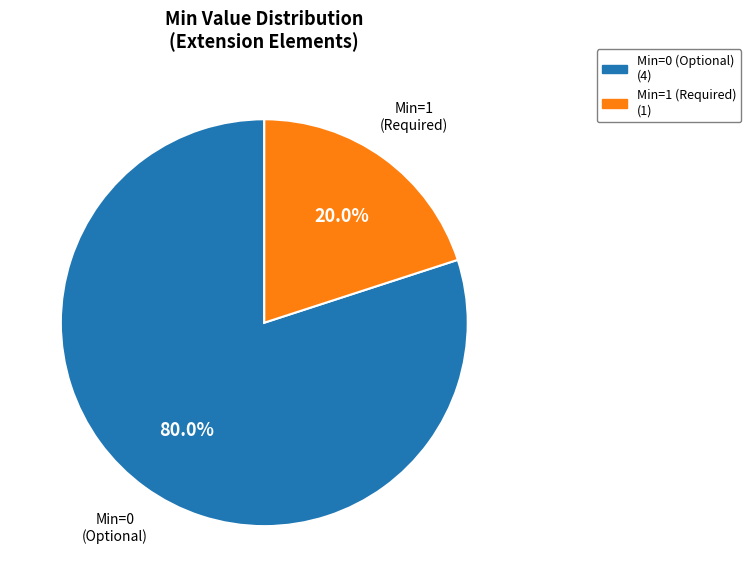

How many slices are in this pie chart?

2